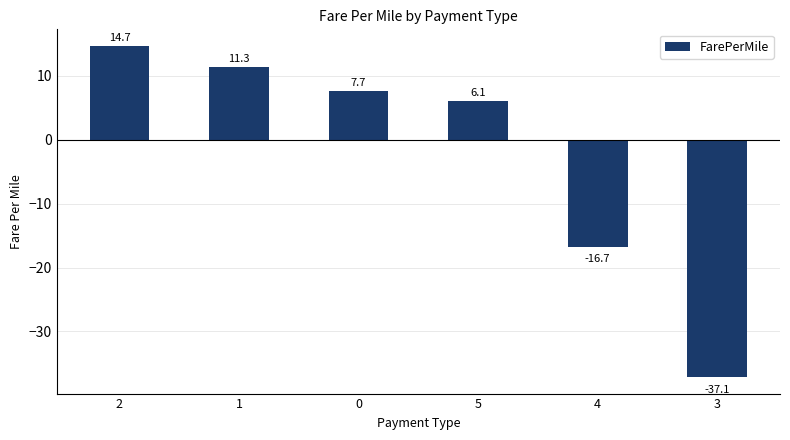

Reading right to left, what are all the values shown in this chart?

-37.1	-16.7	6.1	7.7	11.3	14.7